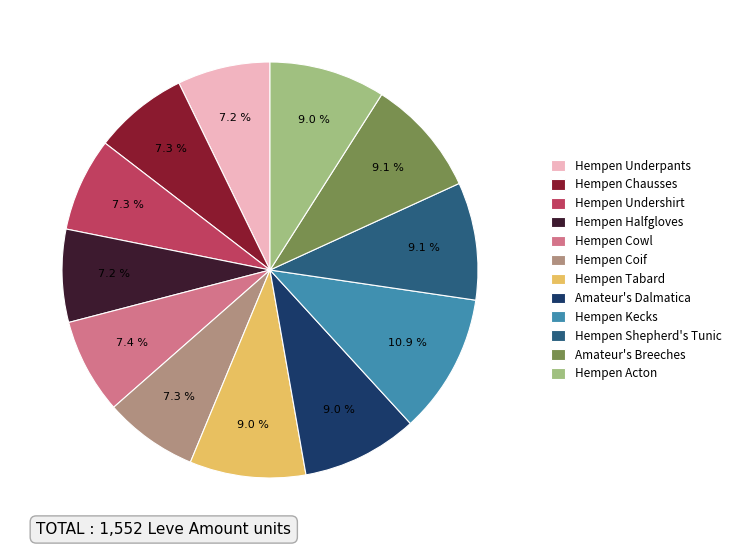

What is the total percentage of Hempen Undershirt and Hempen Acton?

16.3%